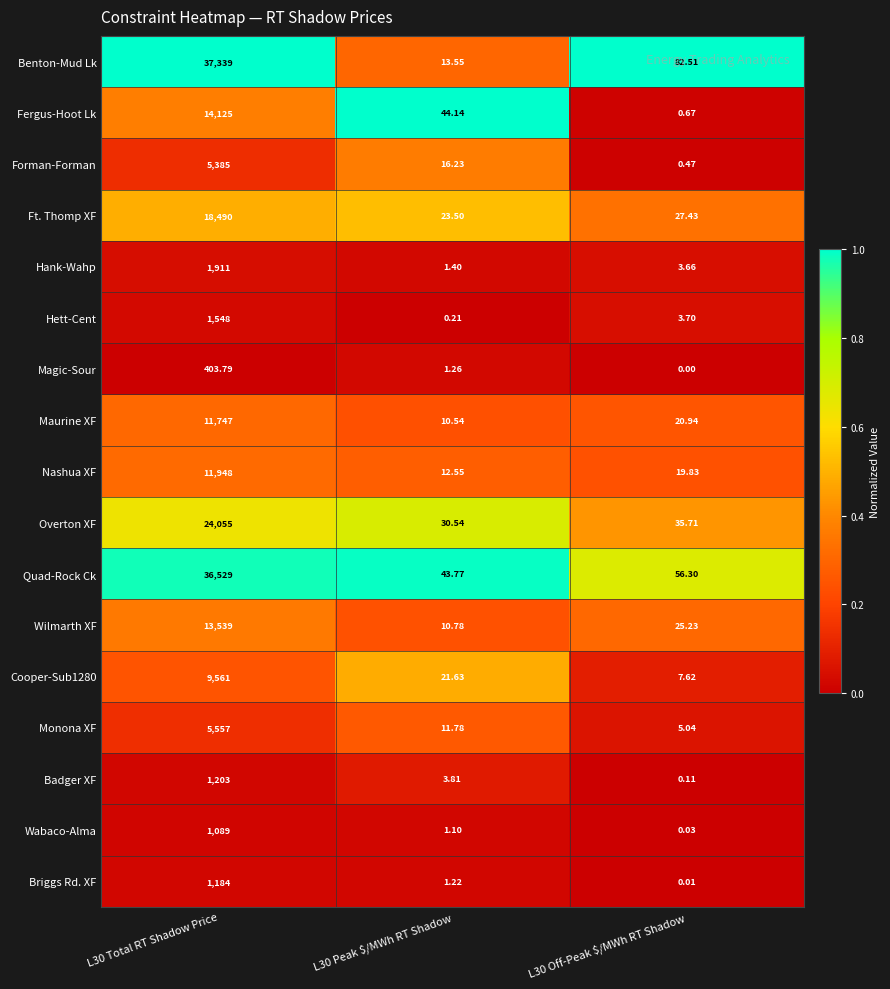

Between L30 Total RT Shadow Price and L30 Off-Peak $/MWh RT Shadow, which series saw the biggest shift?

Benton-Mud Lk